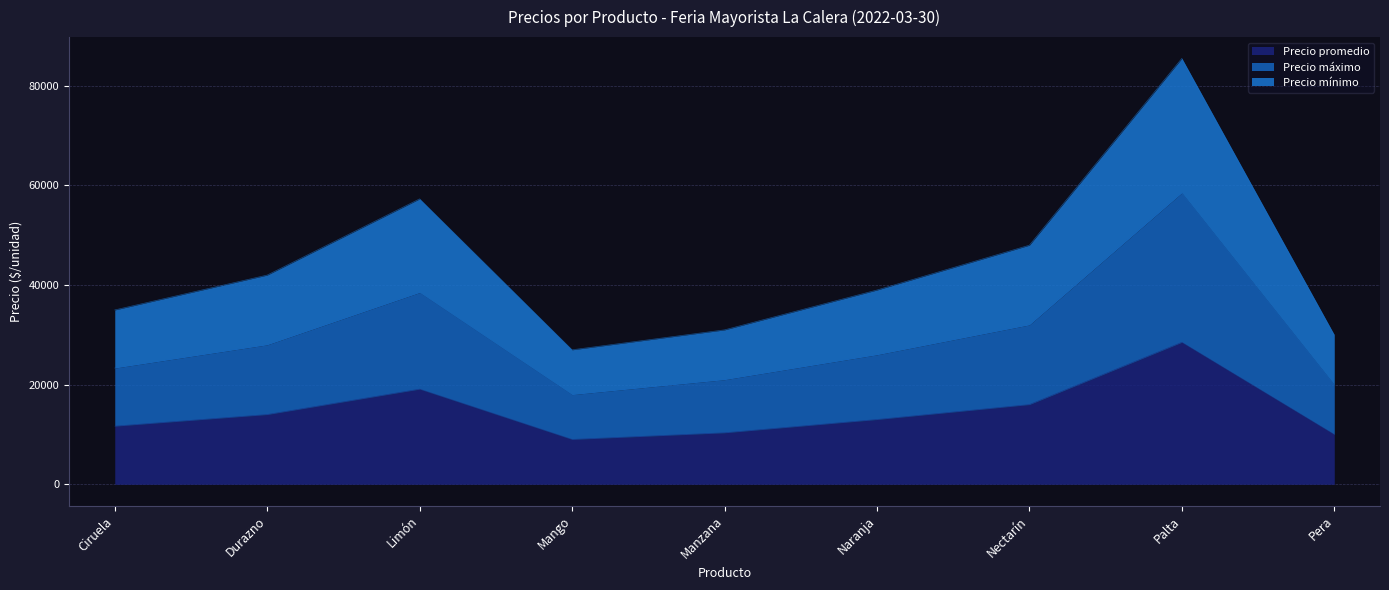

What is the difference between the maximum and minimum values in the Precio mínimo series?

58500